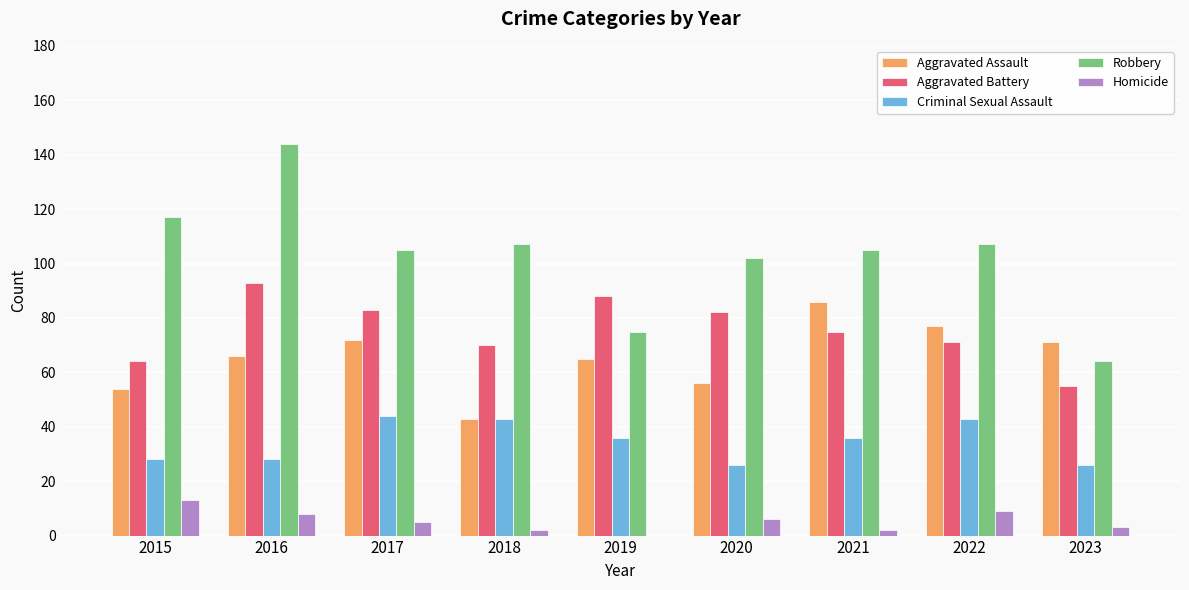

At which category is the sum across all series the highest?

2016